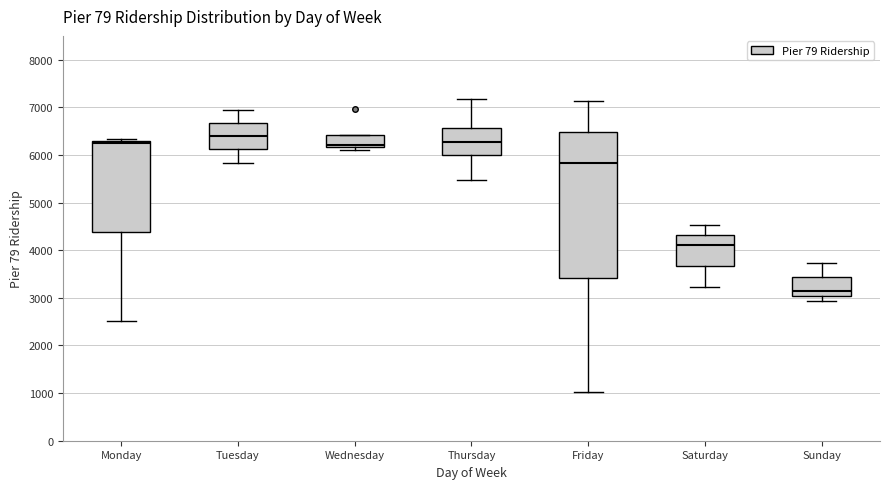

Reading left to right, transcribe this box plot: for each box, give where its median line is, the range the box spans, and where its two whiskers end, as read against the y-axis. The values are not printed on the chart, so give them approximately, as read against the axis.

Monday: median 6200, box 4400 to 6300, whiskers 2500 to 6300 (just above the box's upper edge)
Tuesday: median 6400, box 6100 to 6700, whiskers 5800 to 6900
Wednesday: median 6200 (just above the box's lower edge), box 6200 to 6400, whiskers 6100 to 6400
Thursday: median 6300, box 6000 to 6600, whiskers 5500 to 7200
Friday: median 5800, box 3400 to 6500, whiskers 1000 to 7100
Saturday: median 4100, box 3700 to 4300, whiskers 3200 to 4500
Sunday: median 3100, box 3000 to 3400, whiskers 2900 to 3700